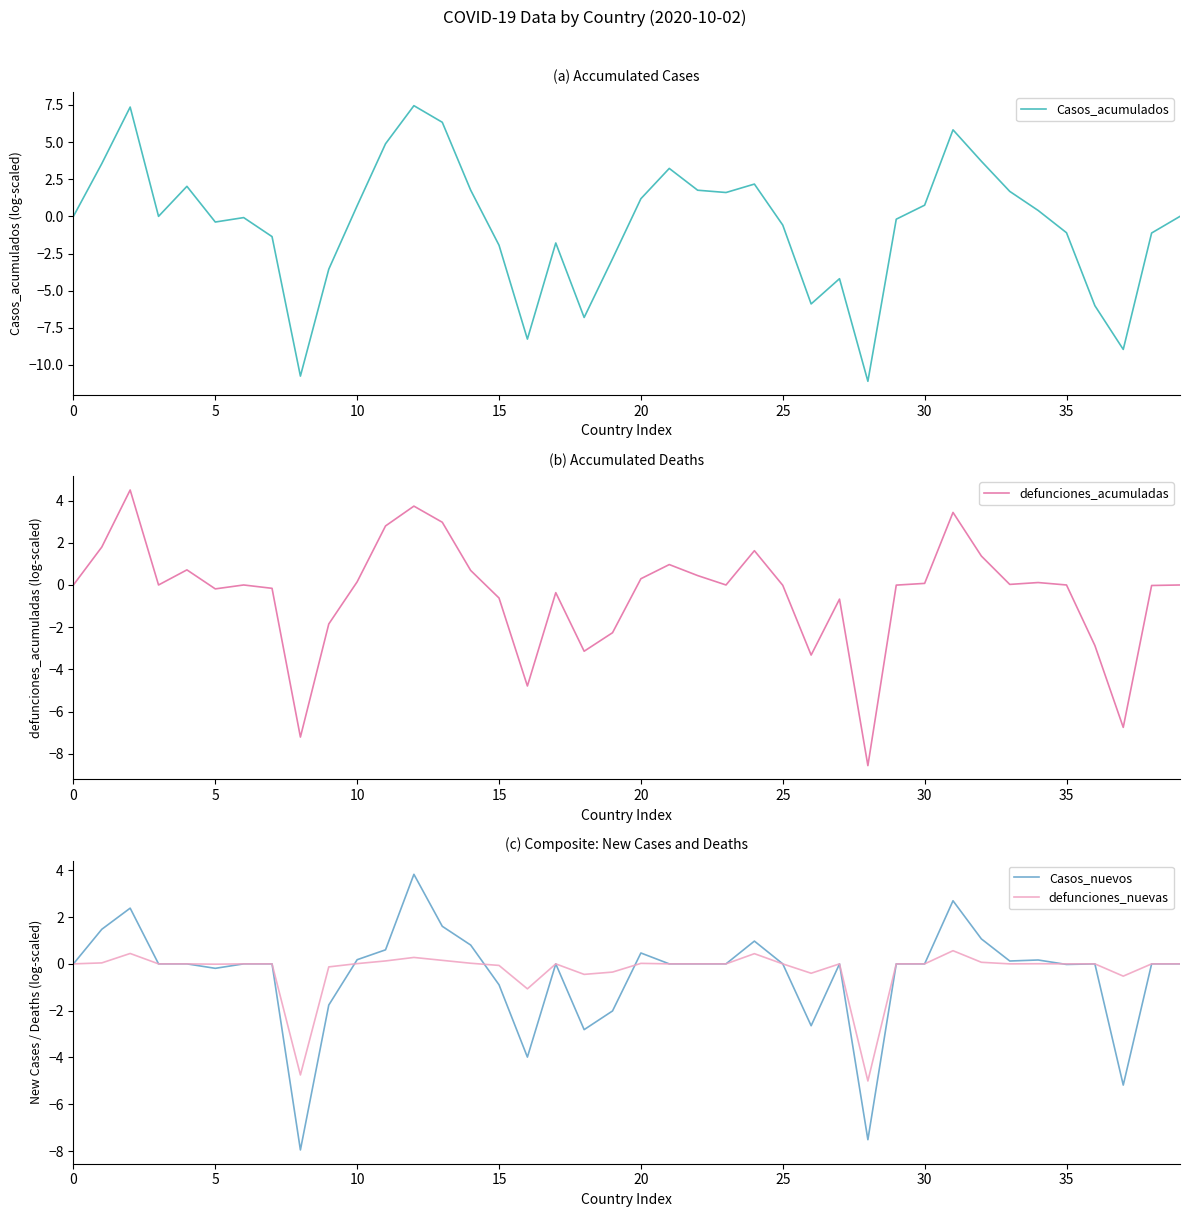

Rank the series by their maximum value, from lowest to highest.

defunciones_nuevas, Casos_nuevos, defunciones_acumuladas, Casos_acumulados